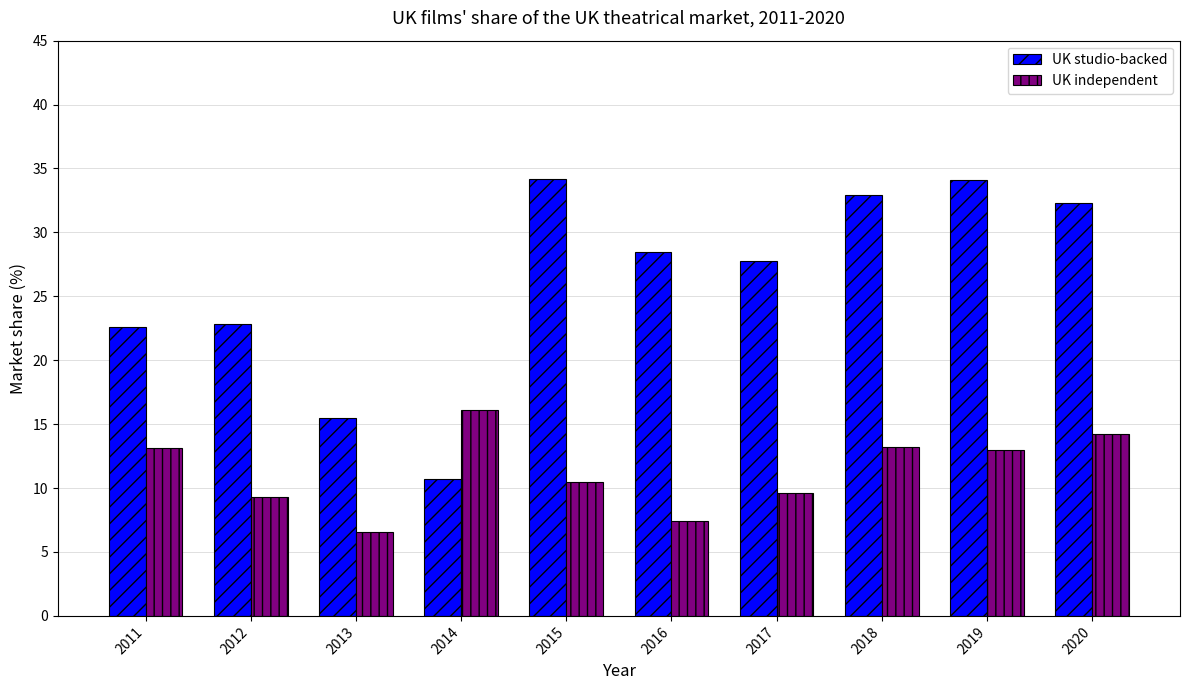

The value of UK studio-backed at 2012 is 14.8. True or false?

False